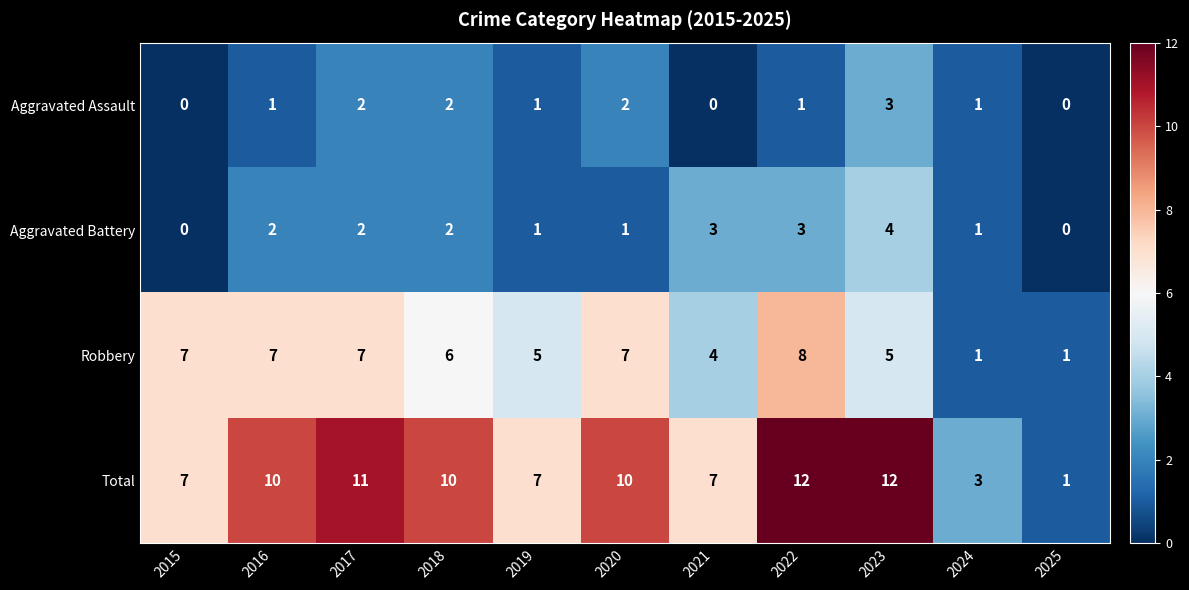

Rank the series by their maximum value, from lowest to highest.

Aggravated Assault, Aggravated Battery, Robbery, Total